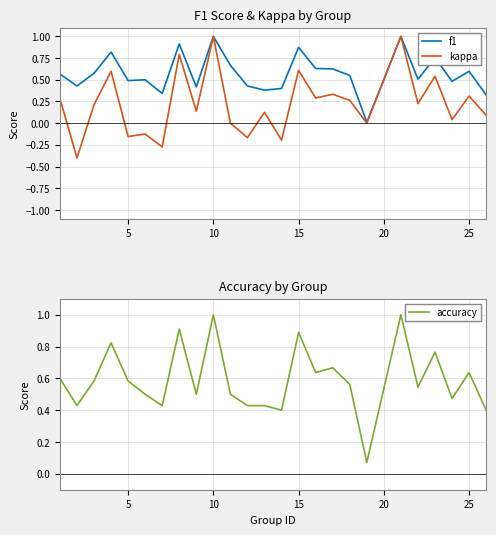

True or false: accuracy has a value of 1.0 at 10.

True